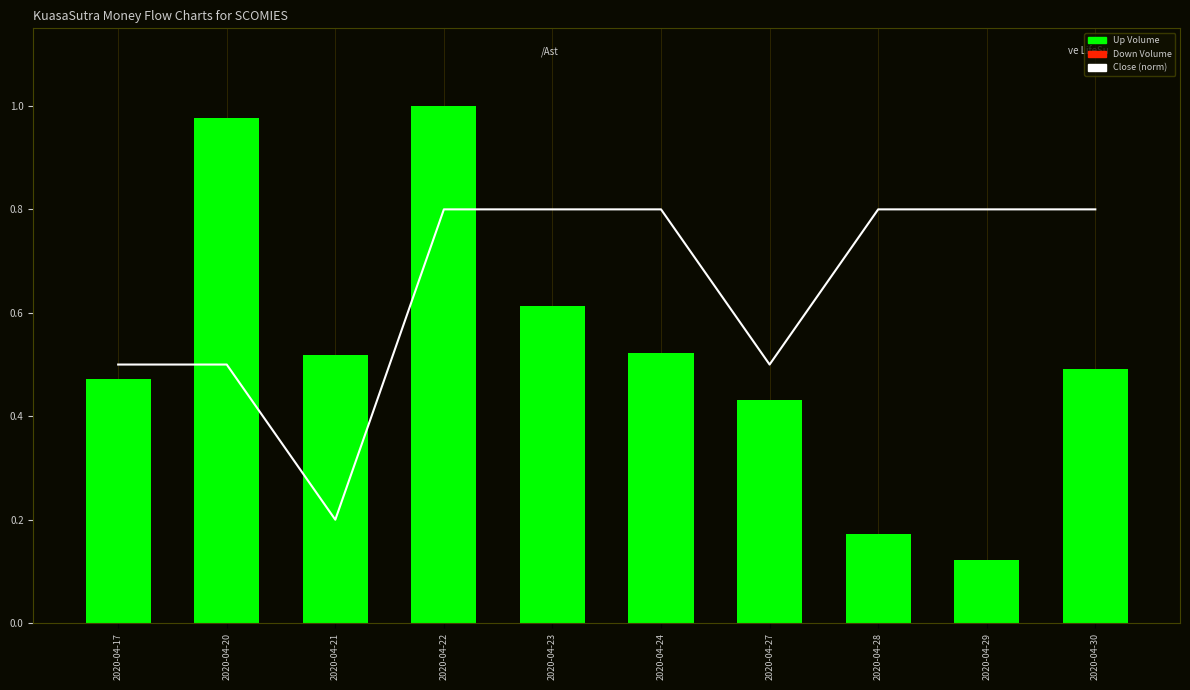

What is the smallest value displayed?

0.1